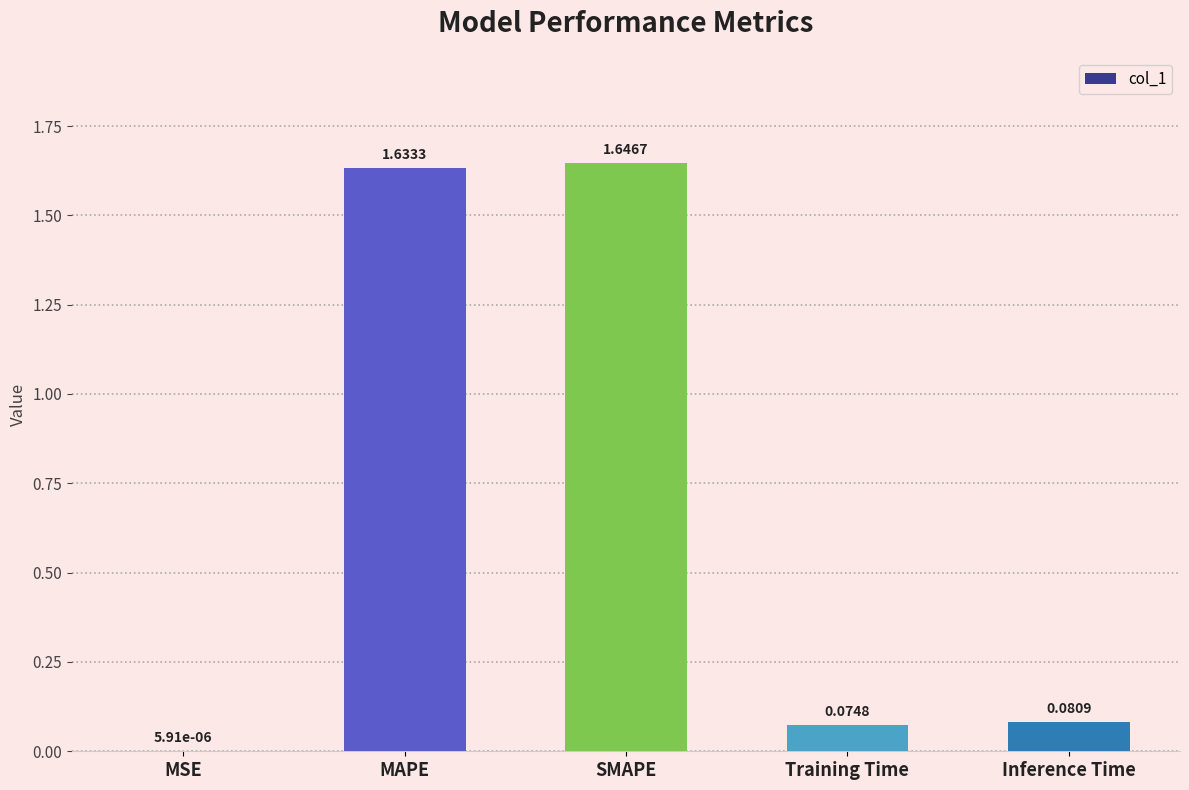

Which label corresponds to the largest value in the chart?

SMAPE